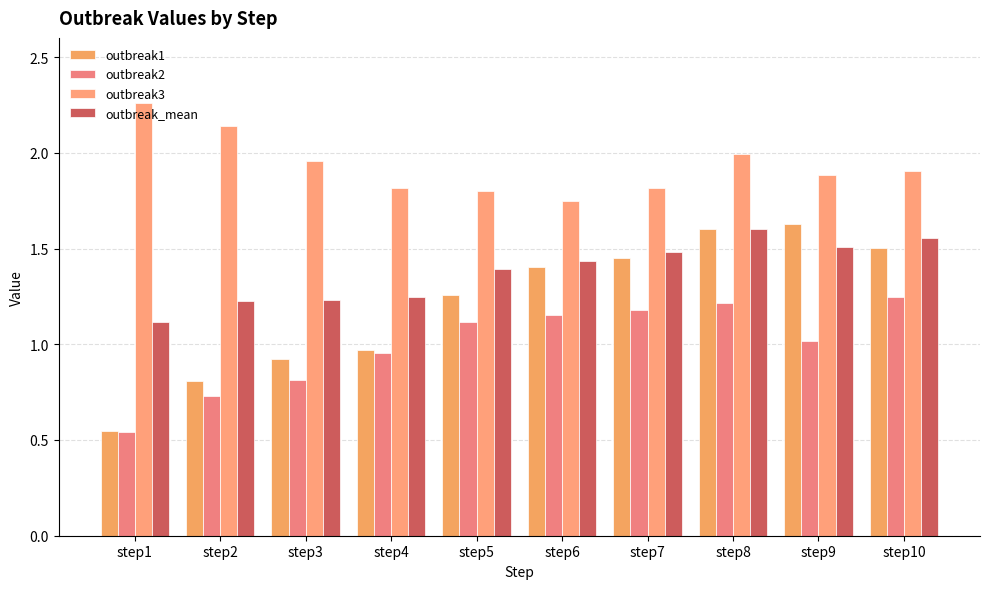

What is the value of the outbreak3 bar at the 7th from the left?

1.8